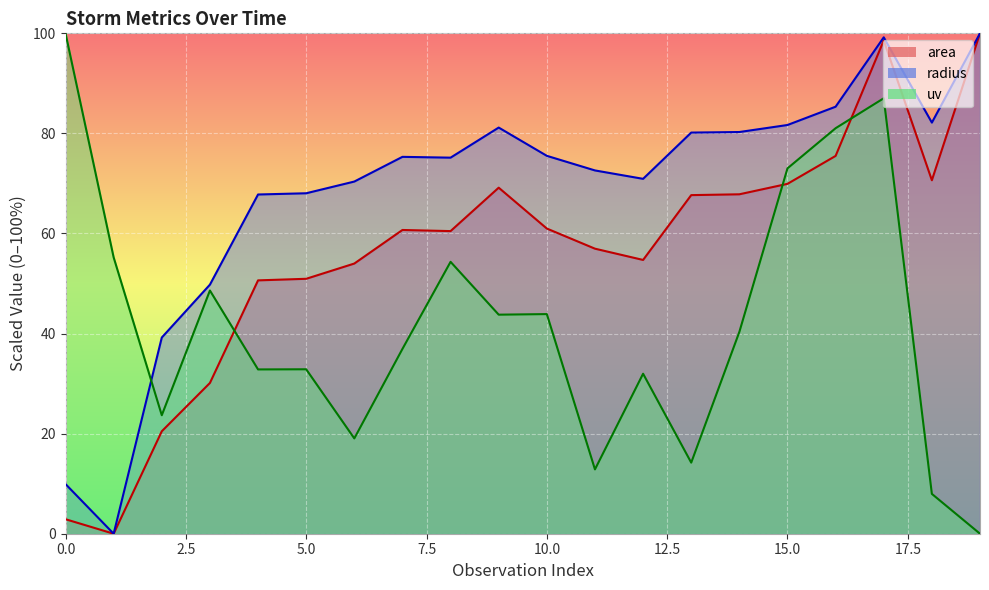

Reading left to right, list all the values displayed in this chart.

area: 0=2.9	1=0.0	2=20.5	3=30.1	4=50.6	5=50.9	6=54.0	7=60.7	8=60.5	9=69.2	10=61.0	11=57.0	12=54.7	13=67.7	14=67.8	15=69.9	16=75.5	17=98.6	18=70.6	19=100.0
radius: 0=9.9	1=0.0	2=39.2	3=49.8	4=67.8	5=68.0	6=70.4	7=75.3	8=75.2	9=81.2	10=75.5	11=72.6	12=70.9	13=80.2	14=80.3	15=81.7	16=85.3	17=99.2	18=82.2	19=100.0
uv: 0=100.0	1=55.2	2=23.7	3=48.6	4=32.8	5=32.9	6=19.0	7=36.9	8=54.3	9=43.8	10=43.9	11=12.9	12=32.0	13=14.2	14=40.3	15=73.0	16=81.0	17=87.0	18=8.0	19=0.0